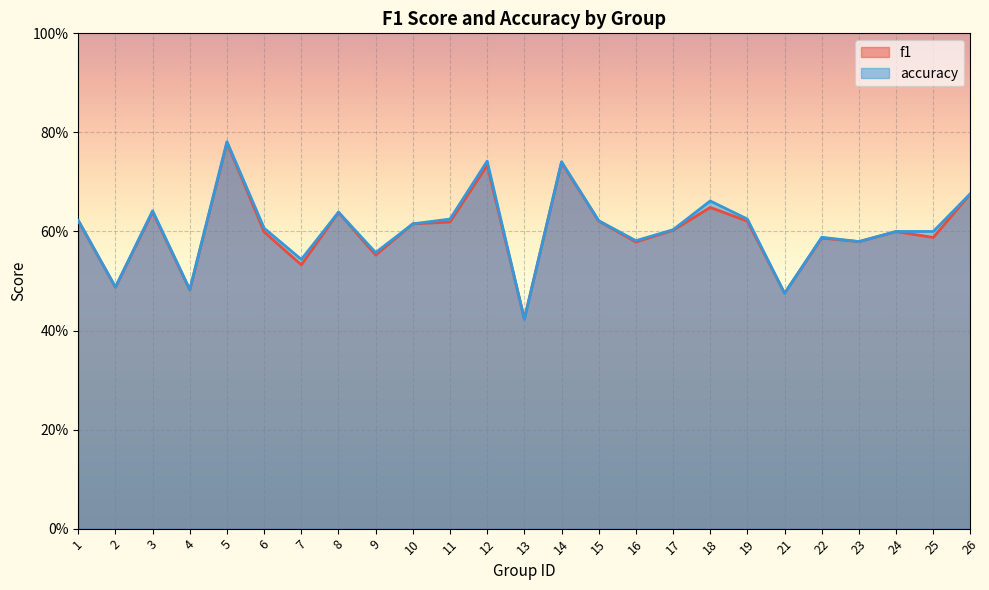

Reading left to right, list all the values displayed in this chart.

f1: 1=0.6	2=0.5	3=0.6	4=0.5	5=0.8	6=0.6	7=0.5	8=0.6	9=0.6	10=0.6	11=0.6	12=0.7	13=0.4	14=0.7	15=0.6	16=0.6	17=0.6	18=0.6	19=0.6	21=0.5	22=0.6	23=0.6	24=0.6	25=0.6	26=0.7
accuracy: 1=0.6	2=0.5	3=0.6	4=0.5	5=0.8	6=0.6	7=0.5	8=0.6	9=0.6	10=0.6	11=0.6	12=0.7	13=0.4	14=0.7	15=0.6	16=0.6	17=0.6	18=0.7	19=0.6	21=0.5	22=0.6	23=0.6	24=0.6	25=0.6	26=0.7